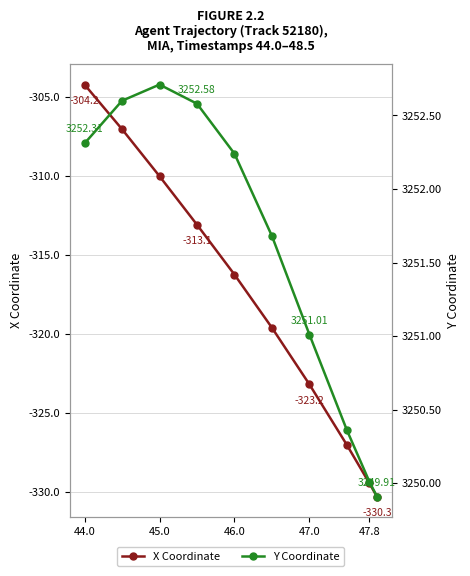

The value of X Coordinate at 44.0 is -304.2. True or false?

True